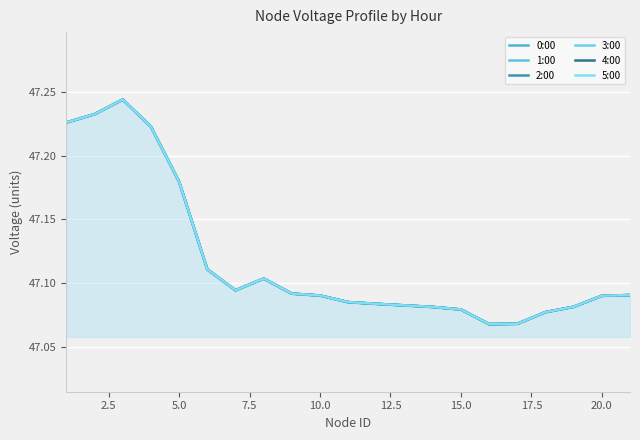

Which series has the largest total across all categories?

1:00